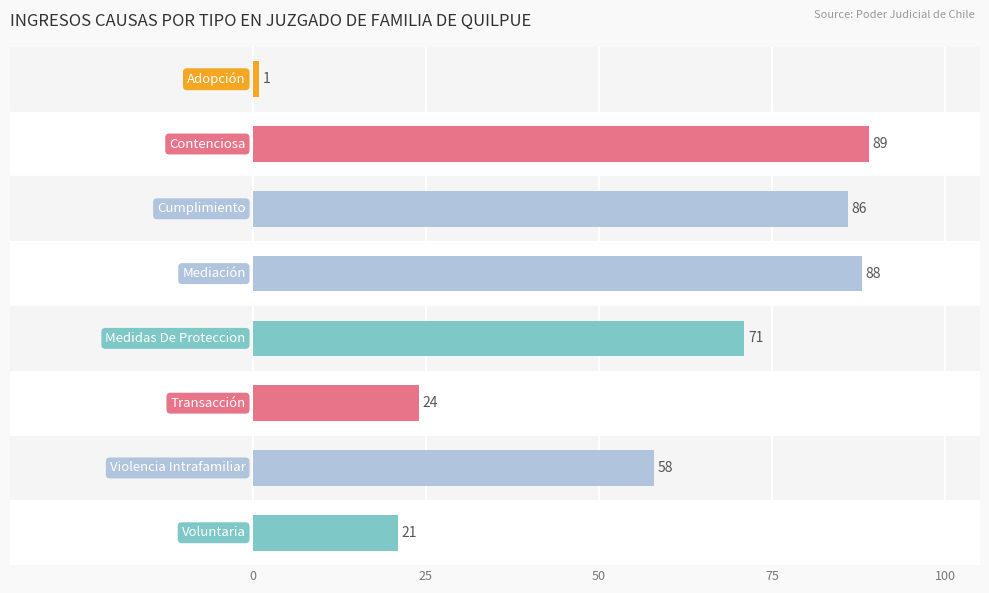

What is the value of the 8th bar from the top?

21